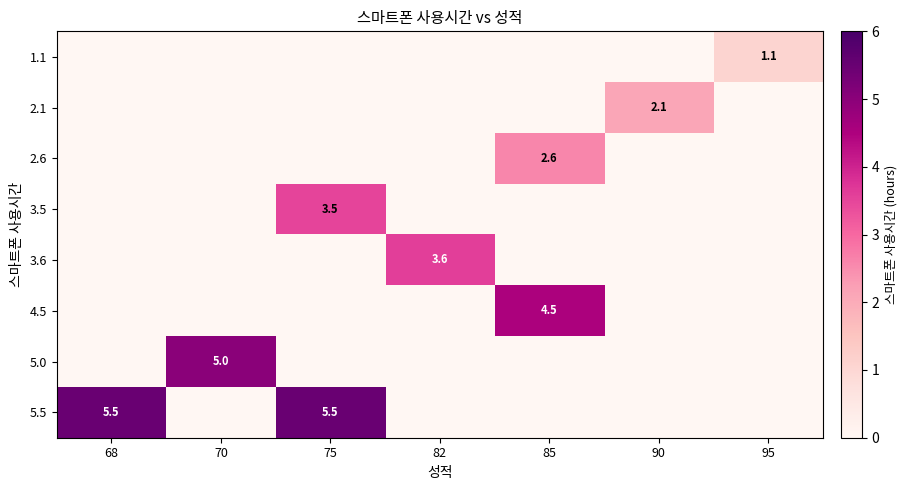

Is it true that 5.5 equals 5.5 at 75?

True